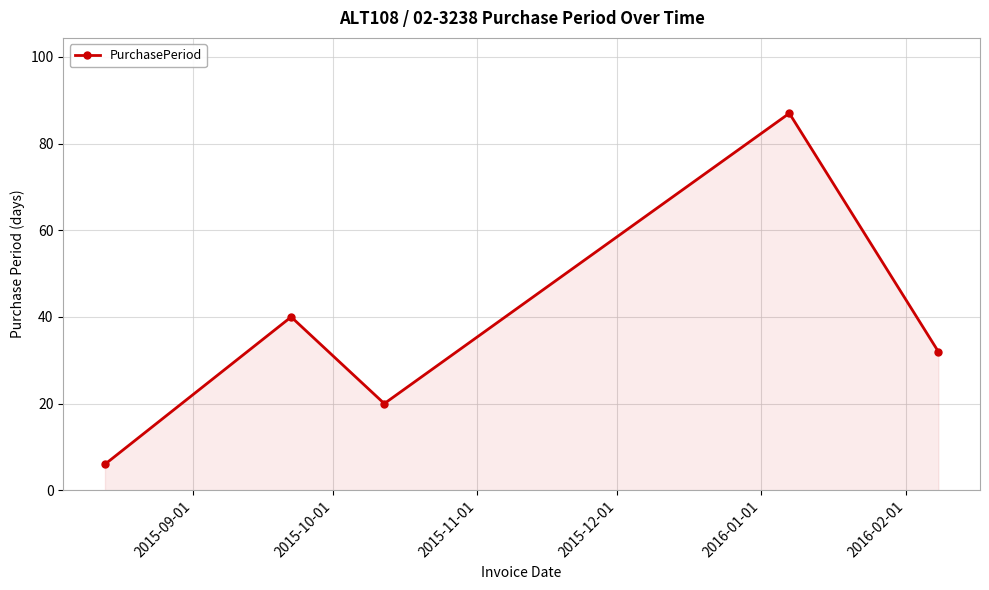

What is the value of the 4th point from the left?

87